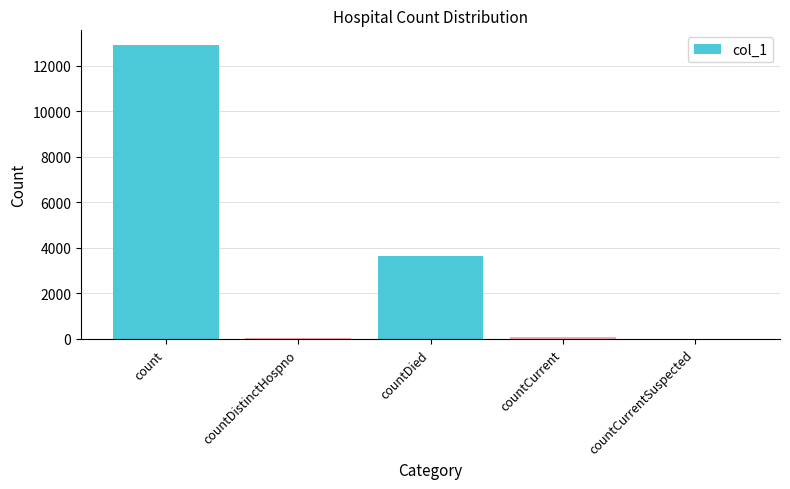

What is the greatest value displayed?

12901